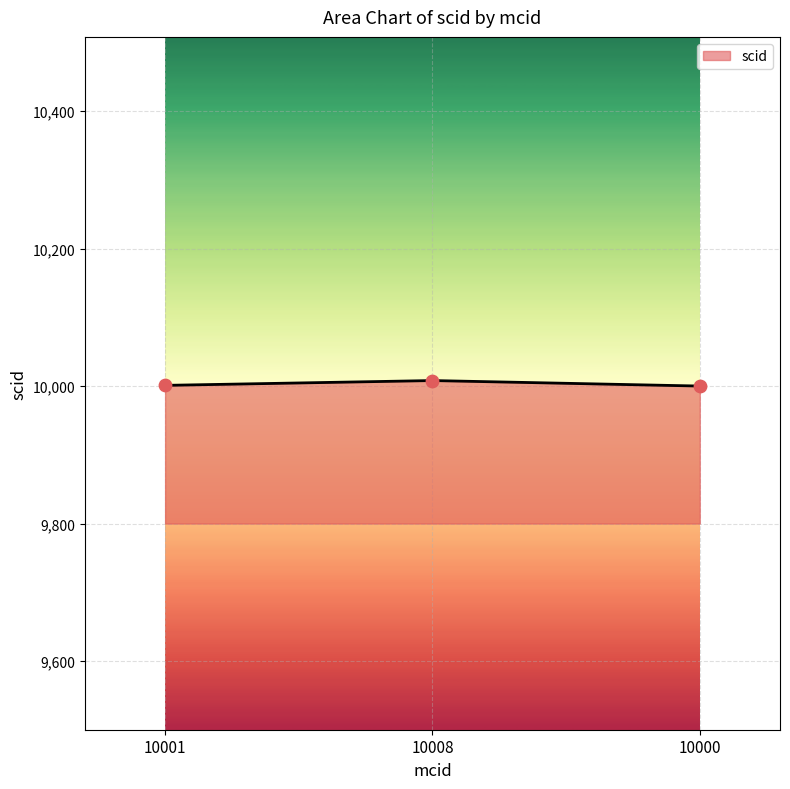

Approximately how many times larger is the value at 10000 compared to 10001?

1.0